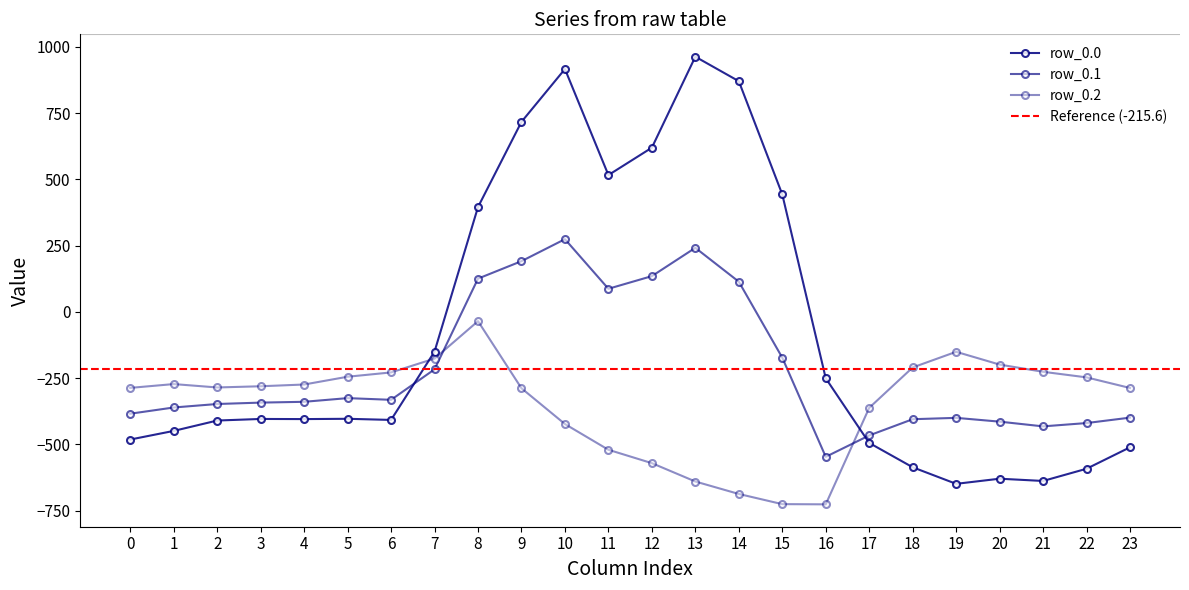

Which label corresponds to the smallest value in the chart?

16